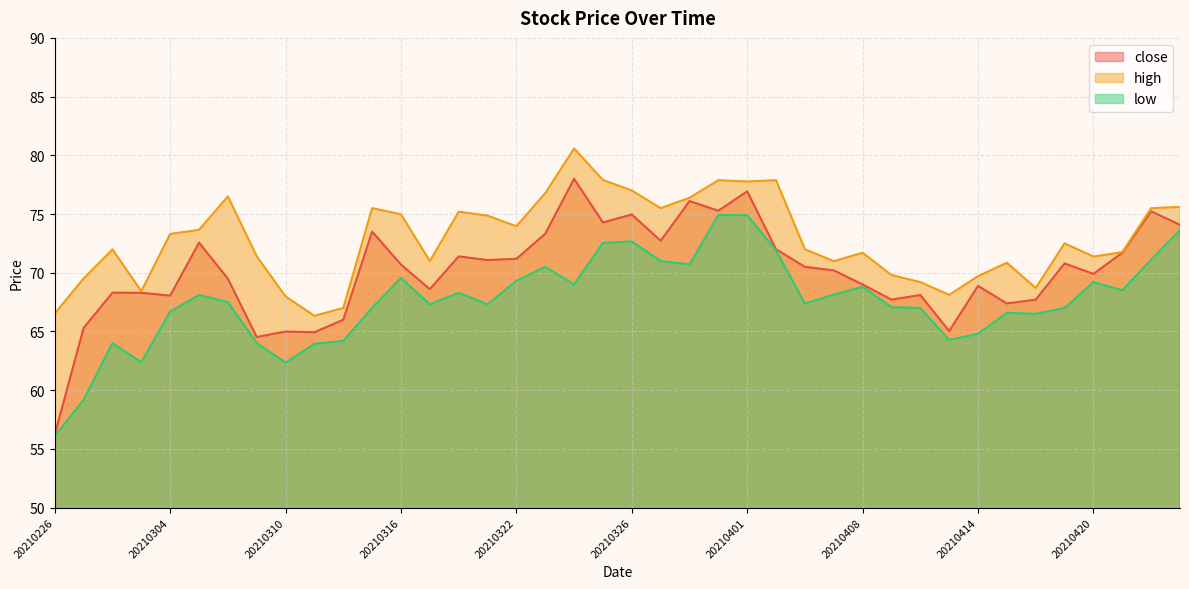

List the labels in order of low value, largest first.

20210331, 20210401, 20210423, 20210326, 20210325, 20210402, 20210422, 20210329, 20210330, 20210323, 20210316, 20210322, 20210420, 20210324, 20210408, 20210421, 20210318, 20210407, 20210305, 20210308, 20210406, 20210317, 20210319, 20210409, 20210315, 20210412, 20210419, 20210304, 20210415, 20210416, 20210414, 20210413, 20210312, 20210309, 20210302, 20210311, 20210303, 20210310, 20210301, 20210226